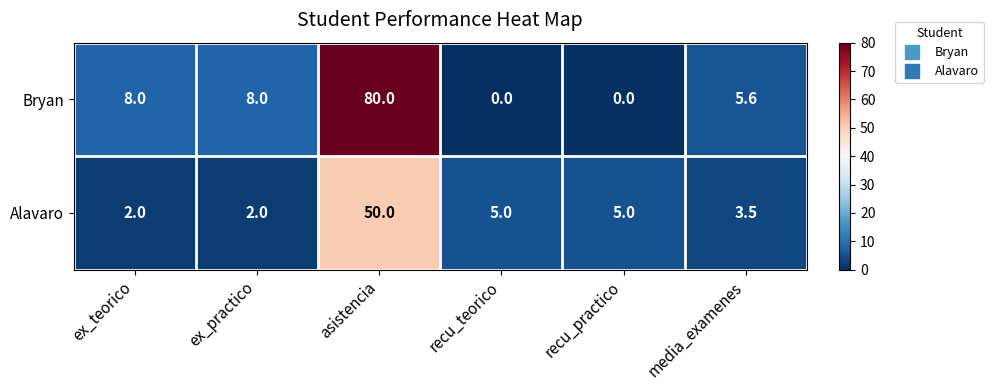

How many categories are shown in the chart?

6